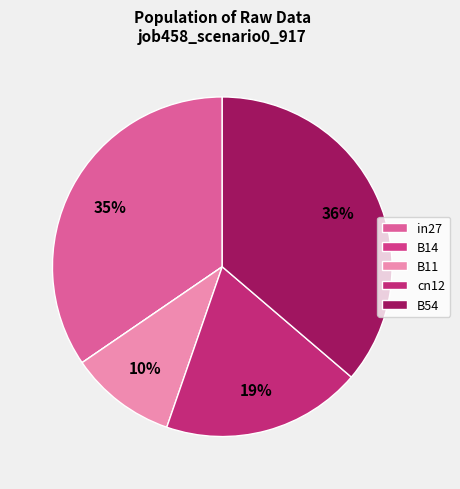

Does B11 account for over 50% of the chart?

No